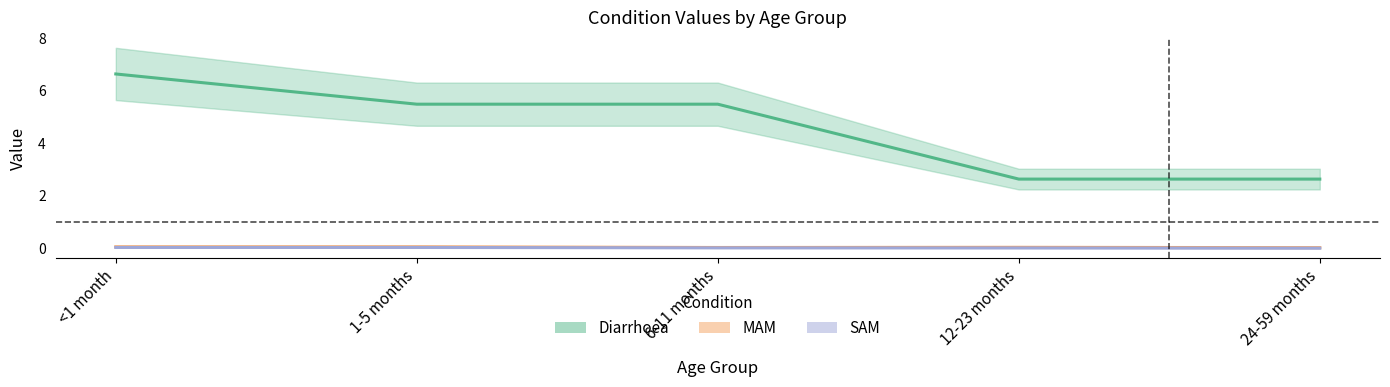

Which category has the lowest value in the MAM series?

24-59 months